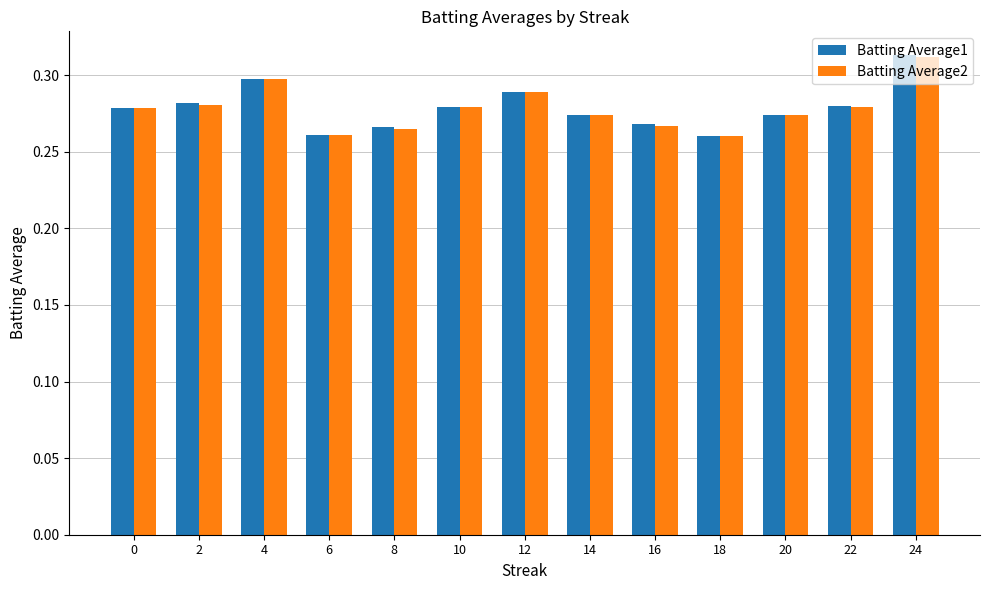

Are the bars grouped side by side (vs. stacked)?

Yes